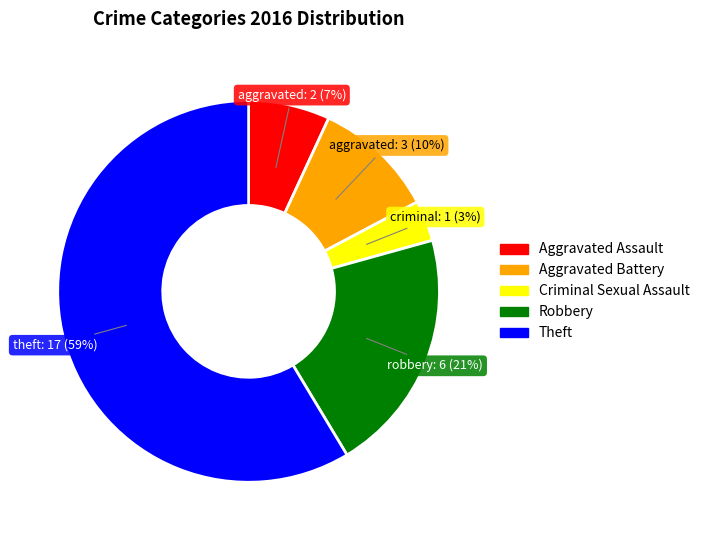

To the nearest percent, what portion does Criminal Sexual Assault represent?

3%